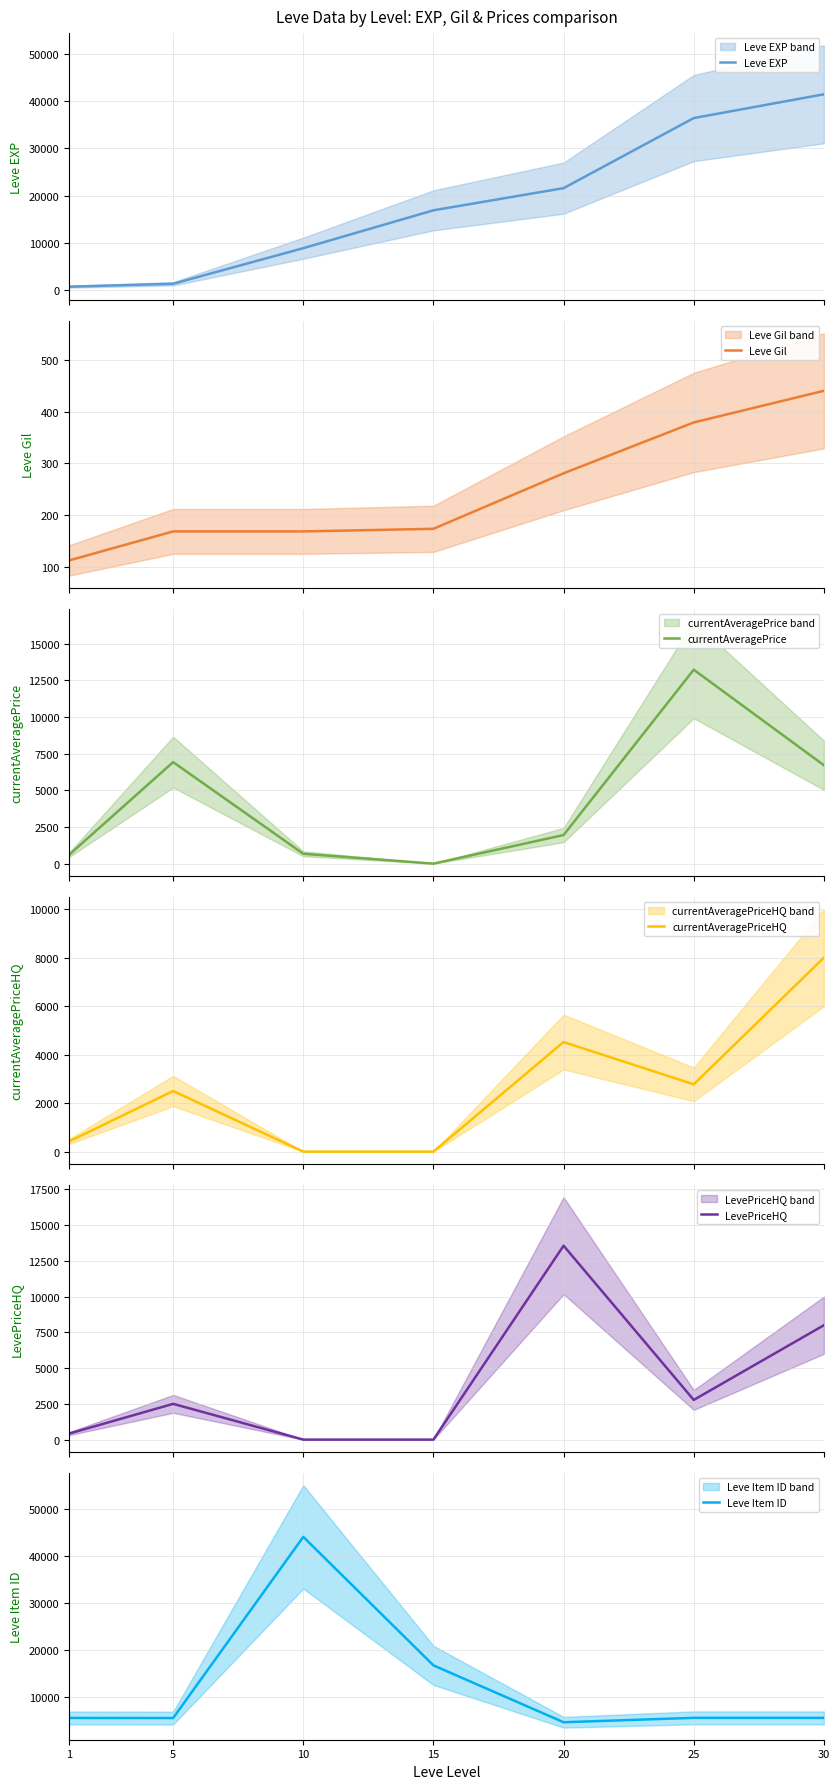

List the labels in order of LevePriceHQ value, smallest first.

10, 15, 1, 5, 25, 30, 20